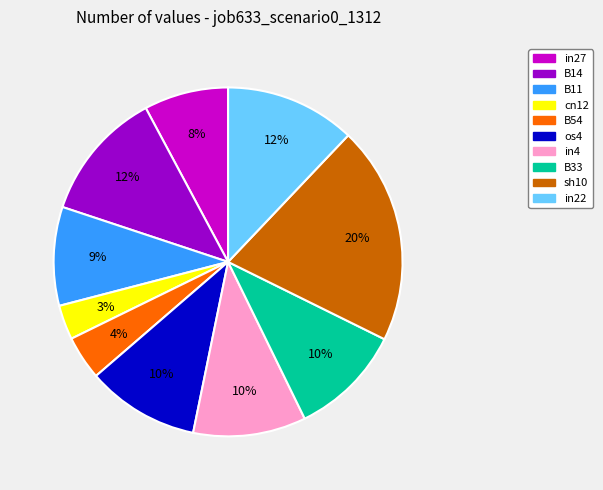

To the nearest percent, what is the difference between the cn12 and in22 slice percentages?

9%